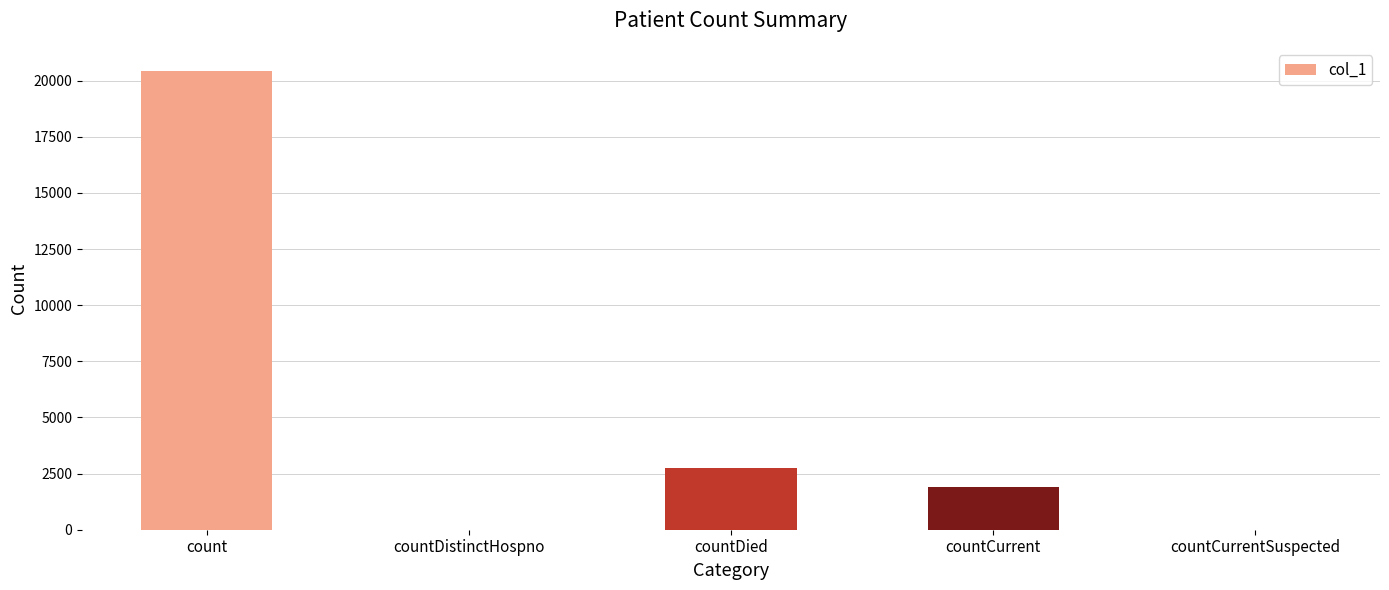

What is the average value?

5016